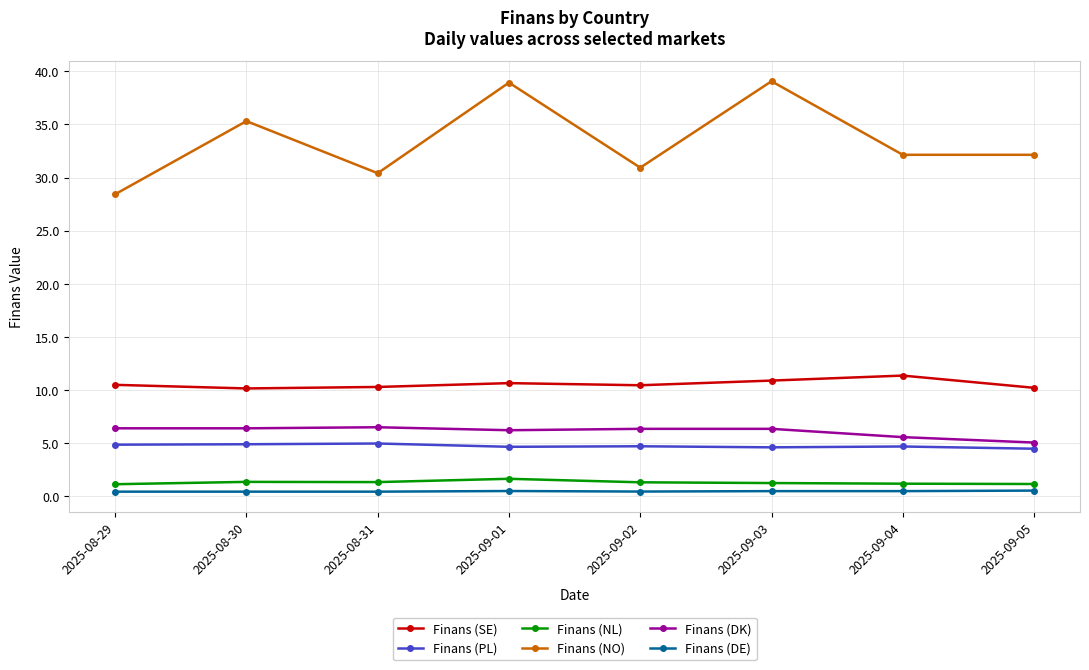

True or false: Finans (PL) and Finans (DE) cross at least once.

False